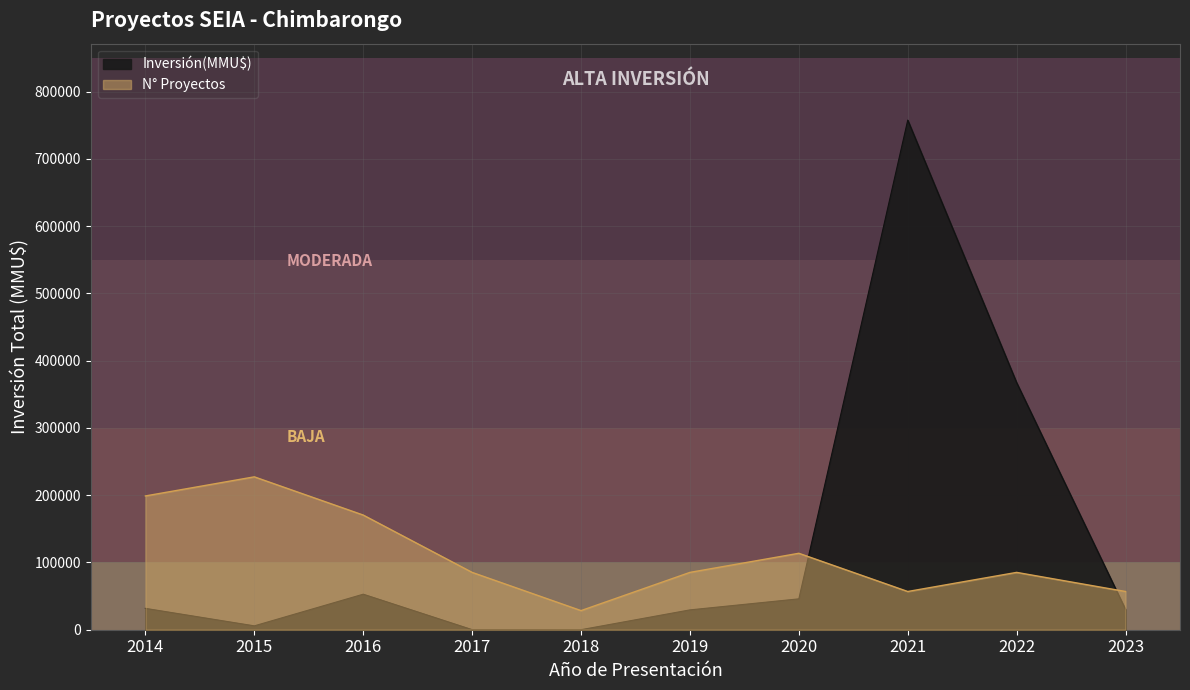

Which has a higher value, 2014 or 2015?

2014